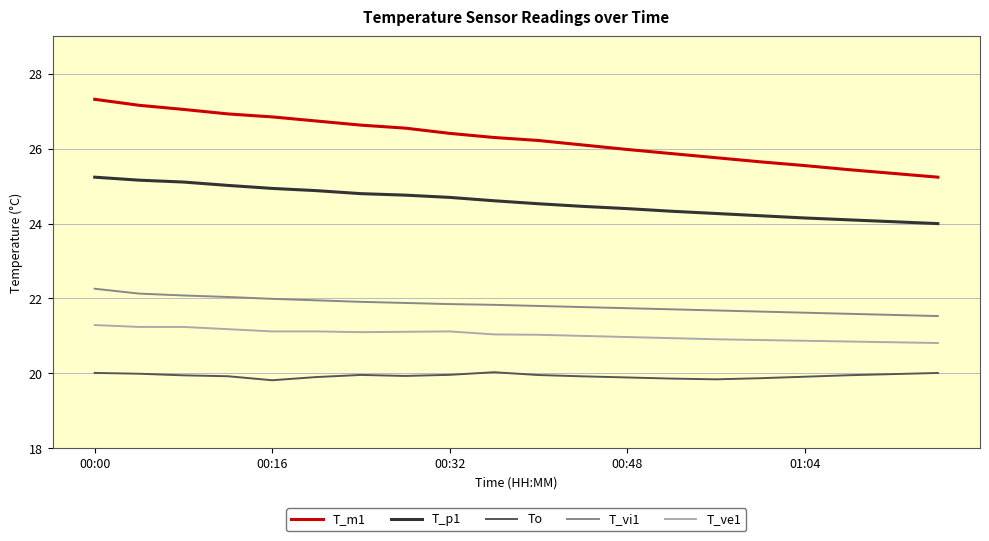

Rank the series by their maximum value, from highest to lowest.

T_m1, T_p1, T_vi1, T_ve1, To